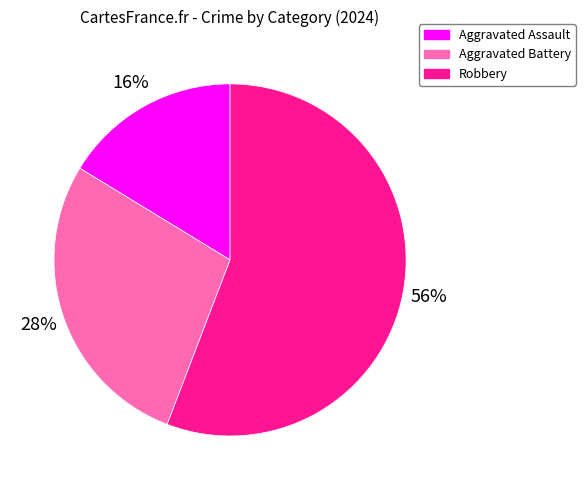

To the nearest percent, what percentage of the pie is Aggravated Battery?

28%